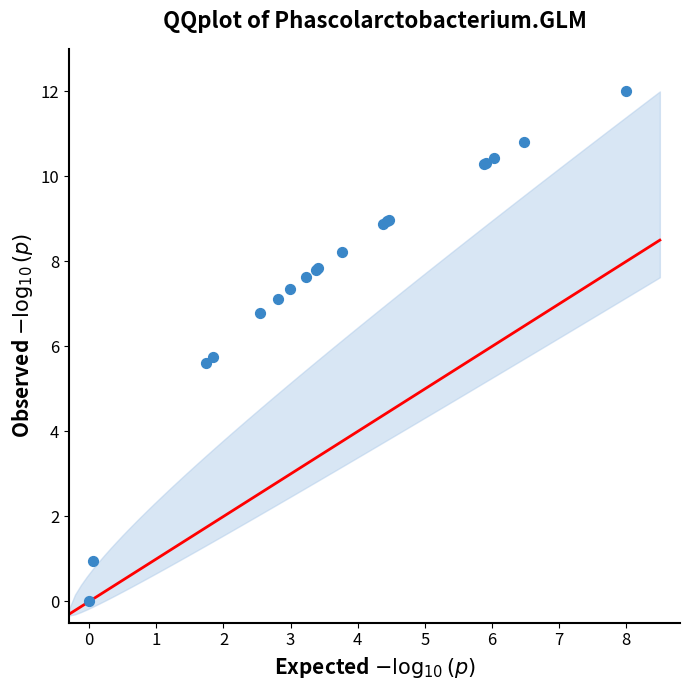

What Y value in the scatter plot is closest to 6?

5.8